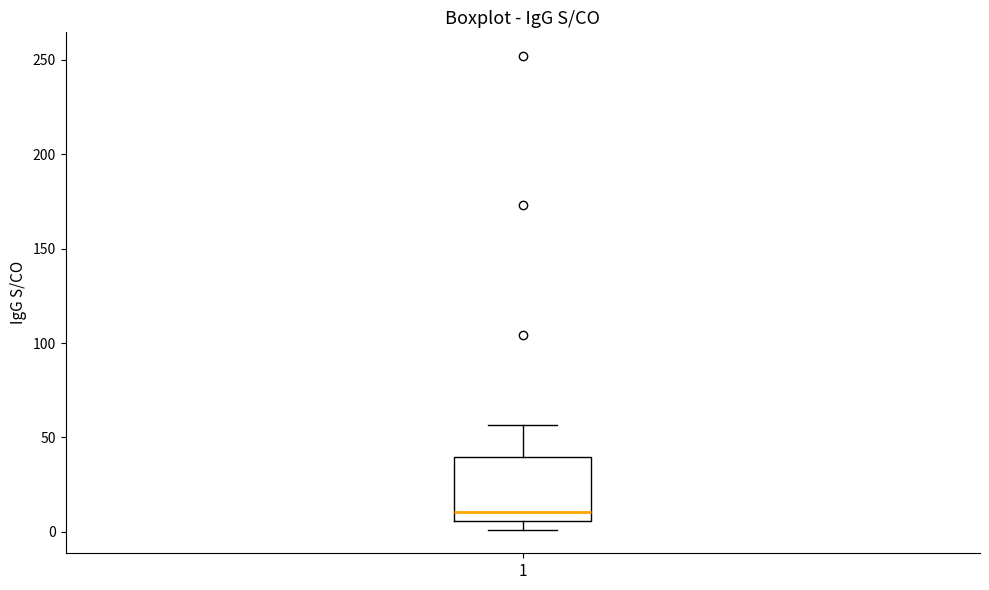

Transcribe this box plot: give where the median line is, the range the box spans, and where the two whiskers end, as read against the y-axis. The values are not printed on the chart, so give them approximately, as read against the axis.

median 10, box 5 to 40, whiskers 0 to 55